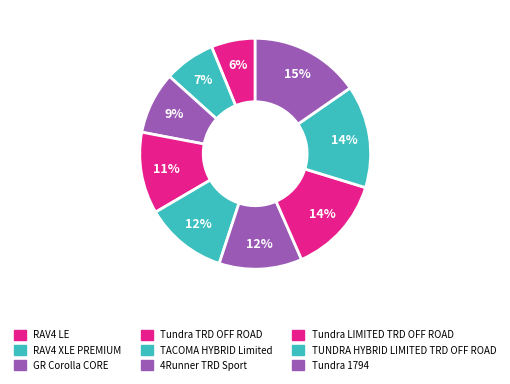

What is the largest slice in the pie chart?

Tundra 1794